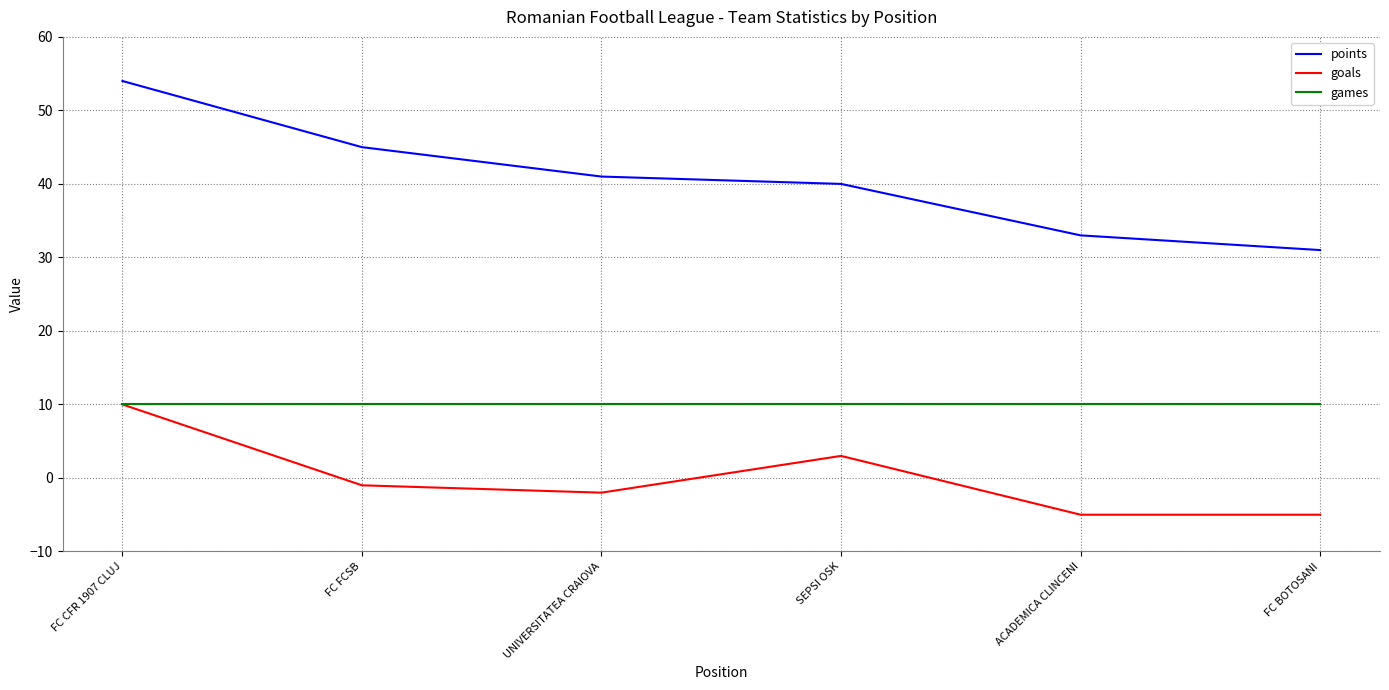

Is it true that games equals 13 at UNIVERSITATEA CRAIOVA?

False